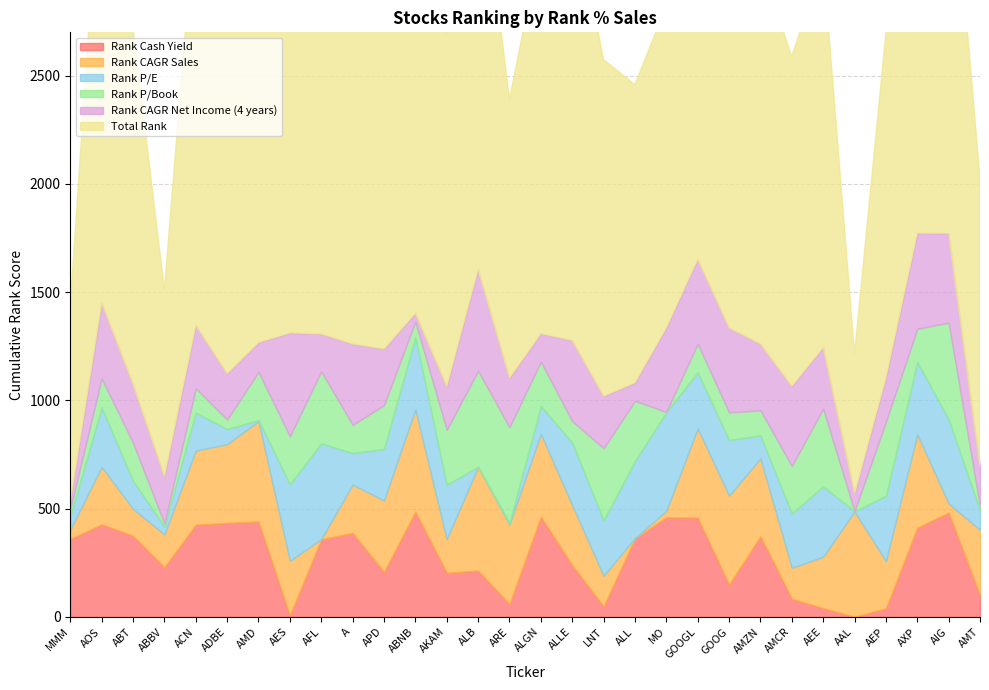

At how many categories does at least one series exceed 2046?

5